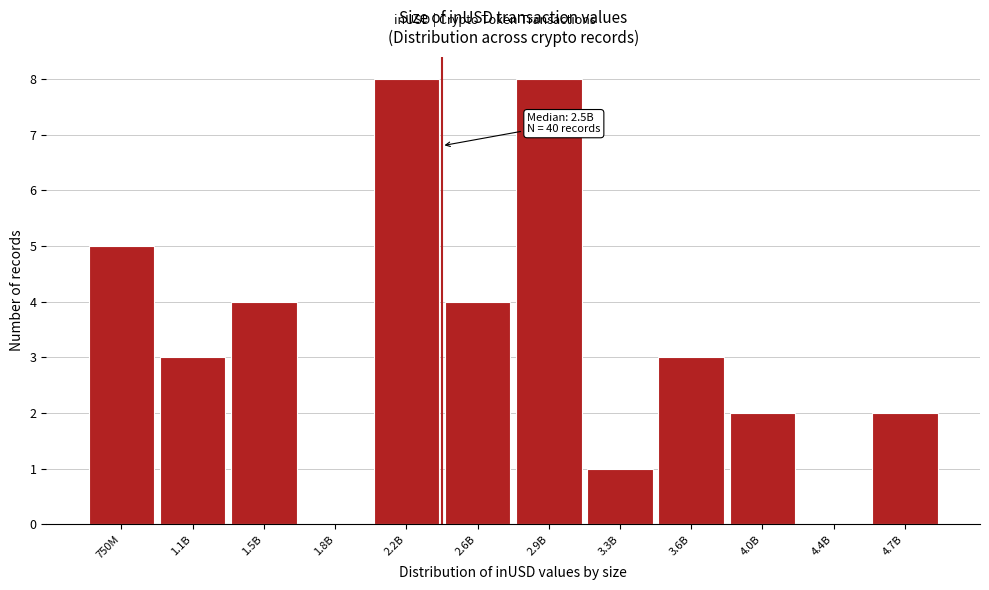

Reading left to right, list all the values displayed in this chart.

750M=5	1.1B=3	1.5B=4	1.8B=0	2.2B=8	2.6B=4	2.9B=8	3.3B=1	3.6B=3	4.0B=2	4.4B=0	4.7B=2